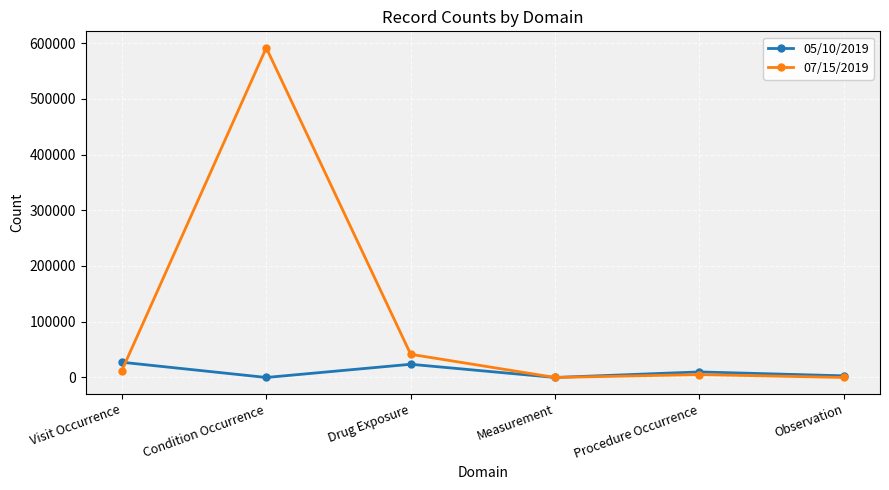

List the series in order of their overall mean, lowest first.

05/10/2019, 07/15/2019